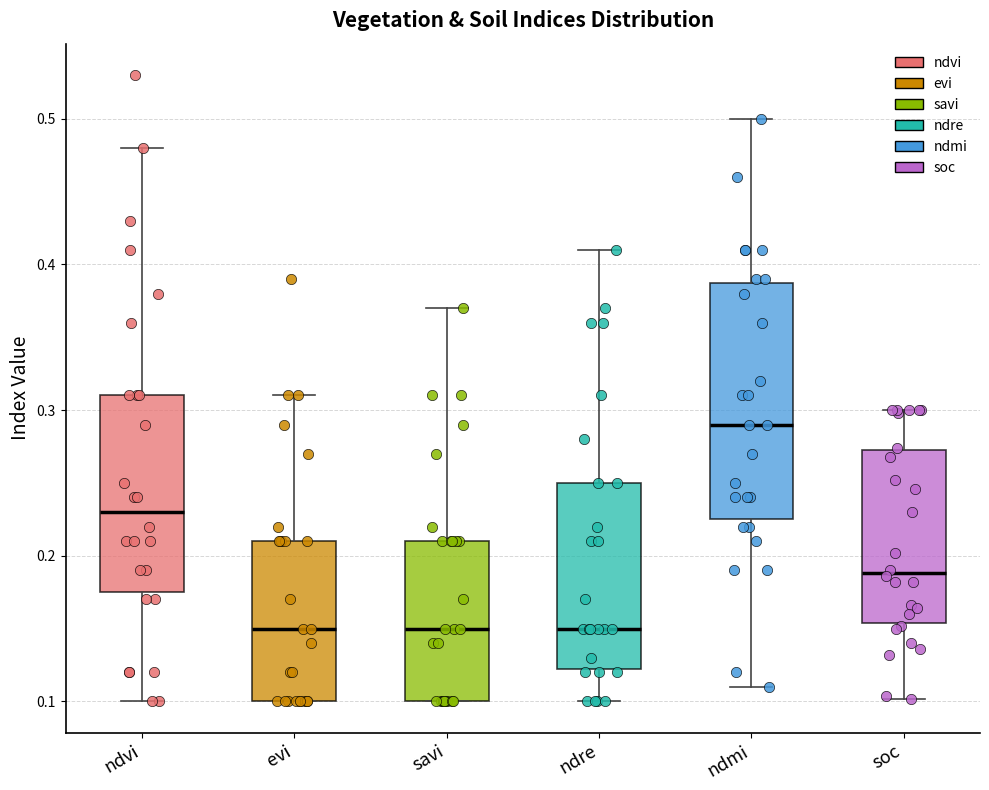

Which box is the tallest, from its lower edge to its upper edge?

ndmi